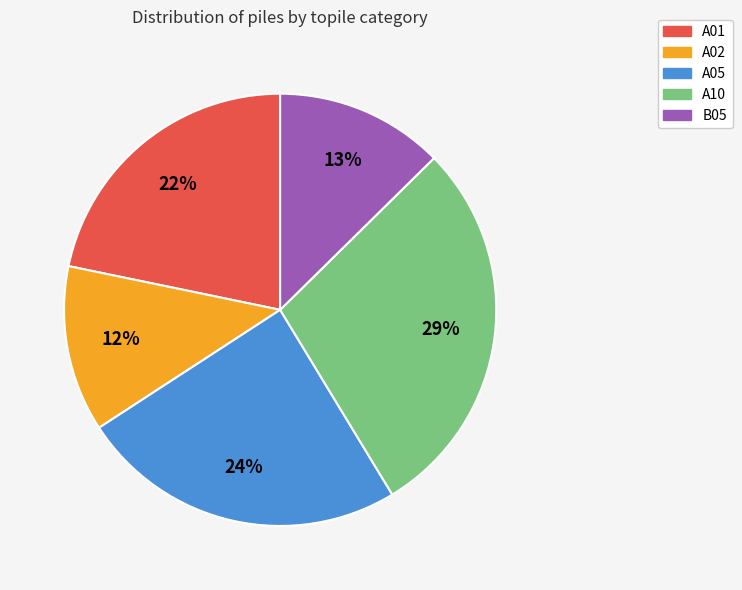

Does A01 represent more than half of the total?

No